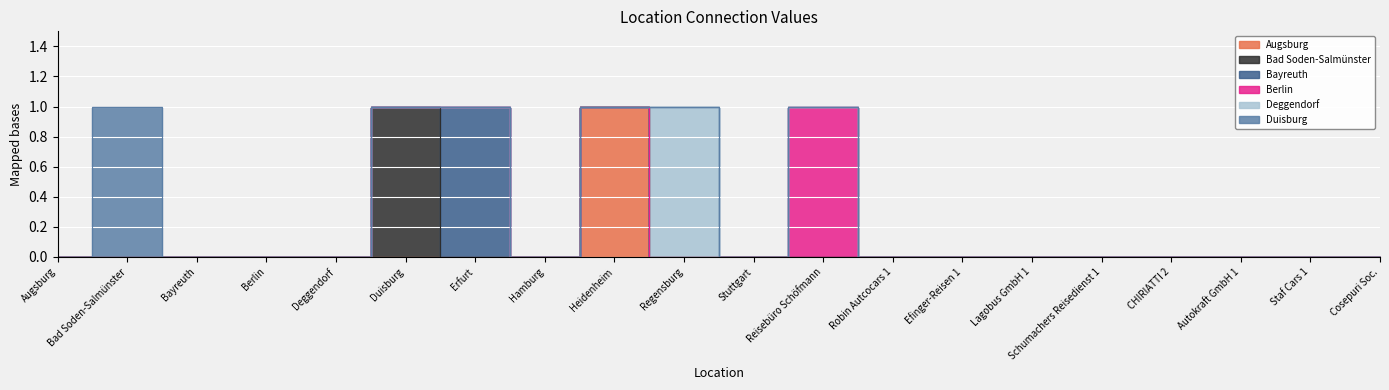

Which category has the lowest value across all series?

Augsburg